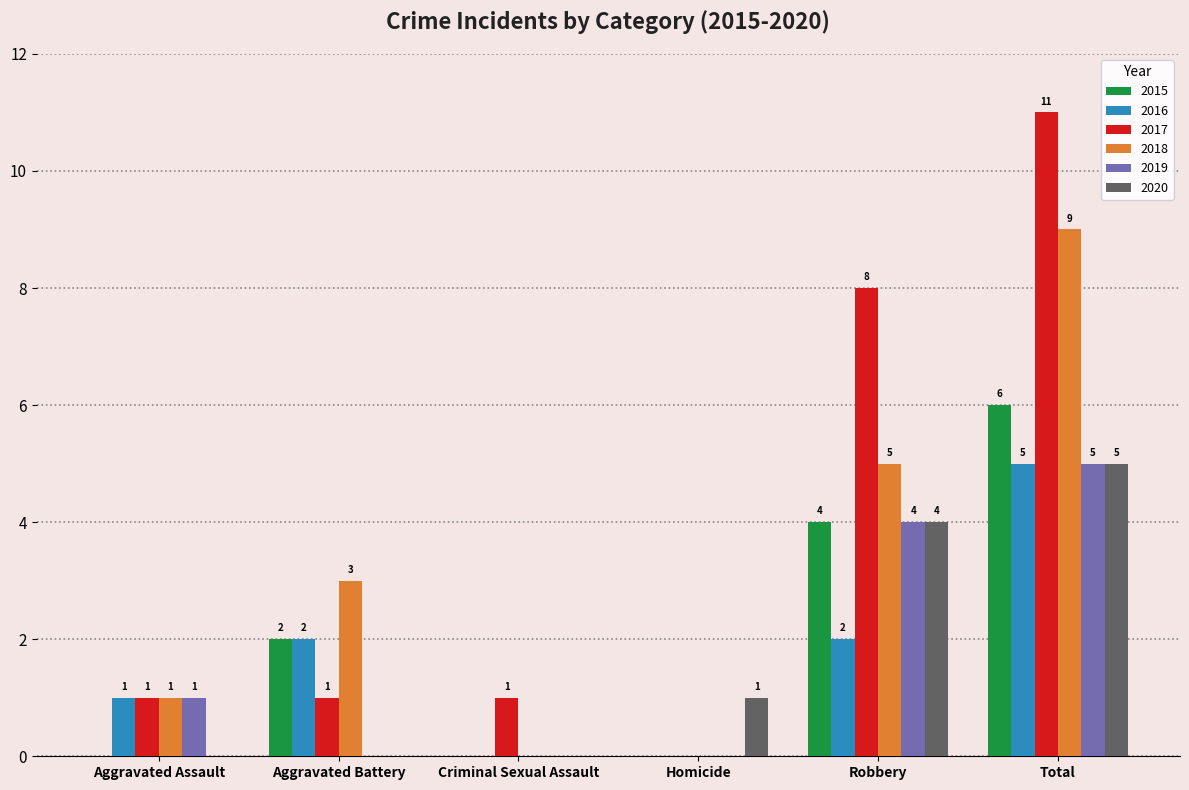

Reading left to right, list all the values displayed in this chart.

2015: Aggravated Assault=0	Aggravated Battery=2	Criminal Sexual Assault=0	Homicide=0	Robbery=4	Total=6
2016: Aggravated Assault=1	Aggravated Battery=2	Criminal Sexual Assault=0	Homicide=0	Robbery=2	Total=5
2017: Aggravated Assault=1	Aggravated Battery=1	Criminal Sexual Assault=1	Homicide=0	Robbery=8	Total=11
2018: Aggravated Assault=1	Aggravated Battery=3	Criminal Sexual Assault=0	Homicide=0	Robbery=5	Total=9
2019: Aggravated Assault=1	Aggravated Battery=0	Criminal Sexual Assault=0	Homicide=0	Robbery=4	Total=5
2020: Aggravated Assault=0	Aggravated Battery=0	Criminal Sexual Assault=0	Homicide=1	Robbery=4	Total=5